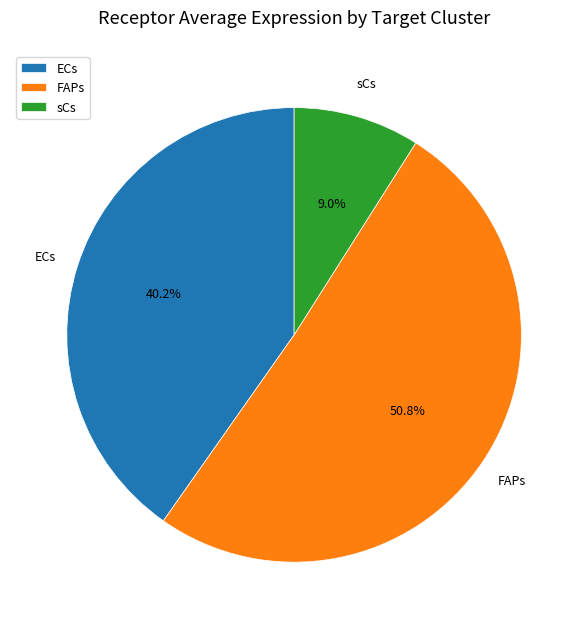

True or false: sCs accounts for 1% of the total.

False